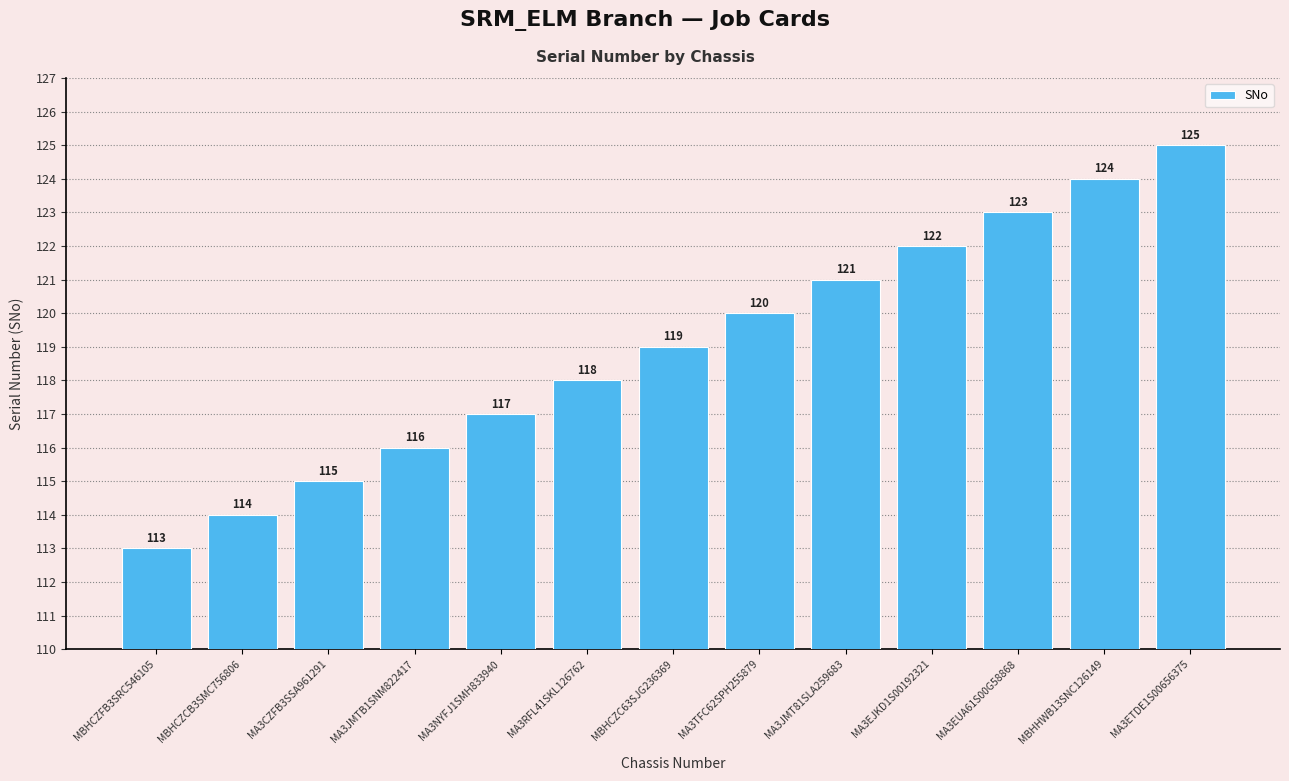

Between MBHHWB13SNC126149 and MBHCZC63SJG236369, which is larger?

MBHHWB13SNC126149